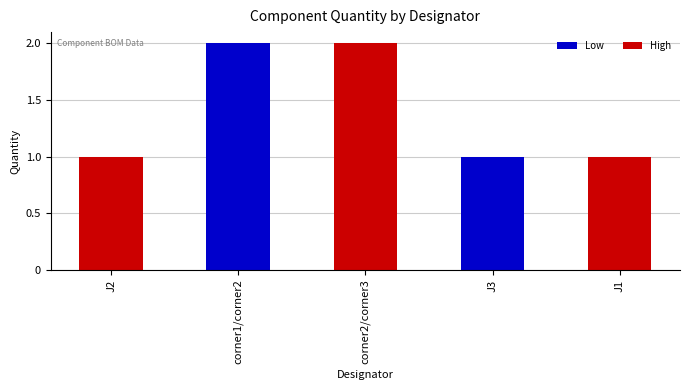

The chart shows a value of 0 at J1. True or false?

False